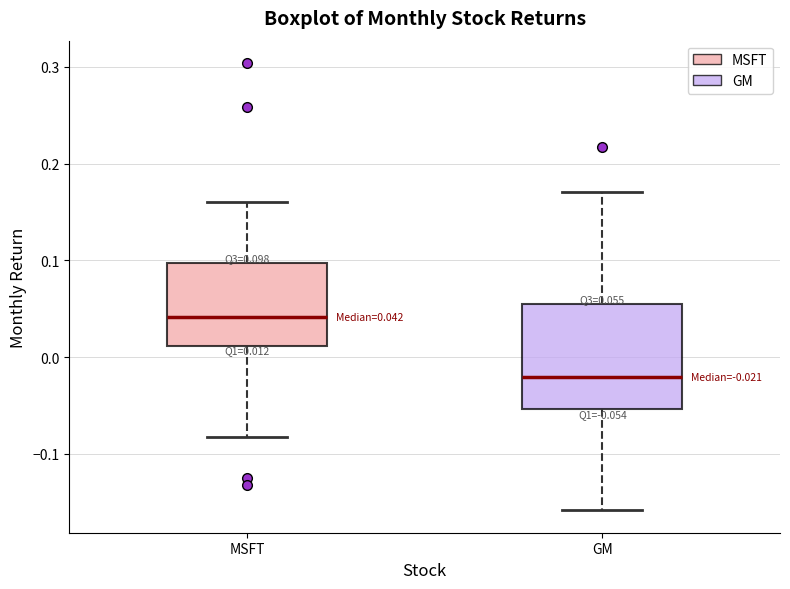

Which box's median line is the lowest?

GM